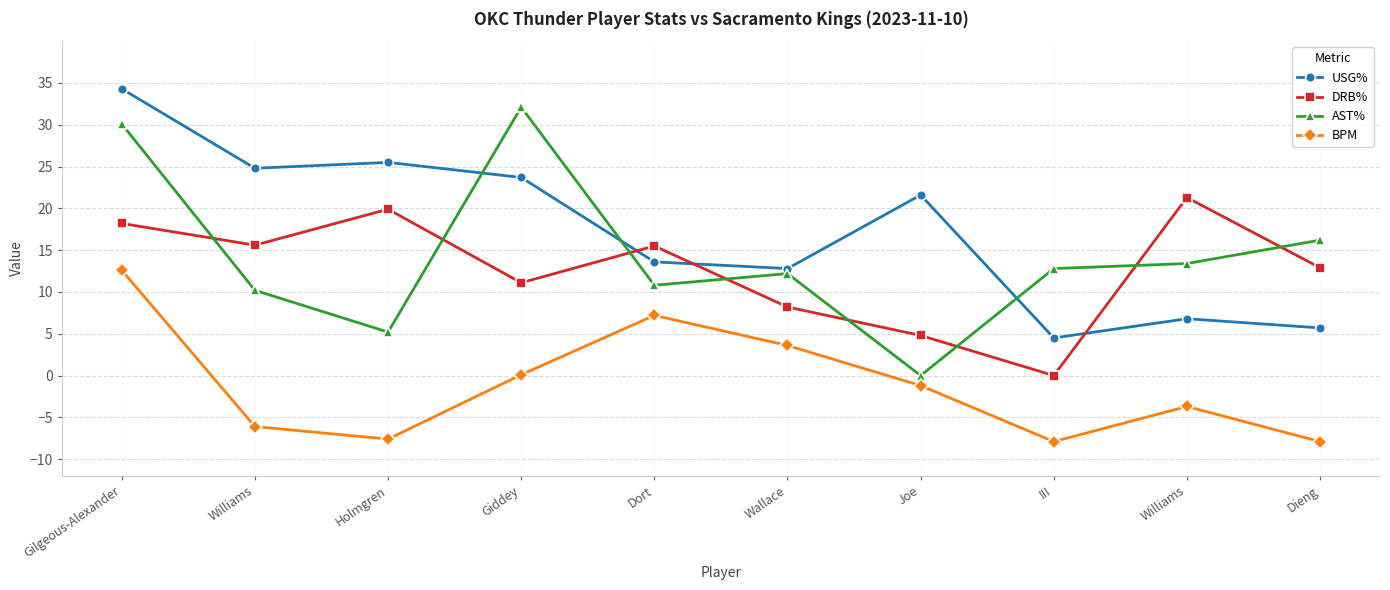

Reading left to right, transcribe all the data shown in this chart.

USG%: 34.3	24.8	25.5	23.7	13.6	12.8	21.6	4.5	6.8	5.7
DRB%: 18.2	15.6	19.9	11.1	15.5	8.2	4.8	0.0	21.3	12.9
AST%: 30.1	10.2	5.2	32.1	10.8	12.2	0.0	12.8	13.4	16.2
BPM: 12.6	-6.1	-7.6	0.1	7.2	3.6	-1.2	-7.9	-3.7	-7.9